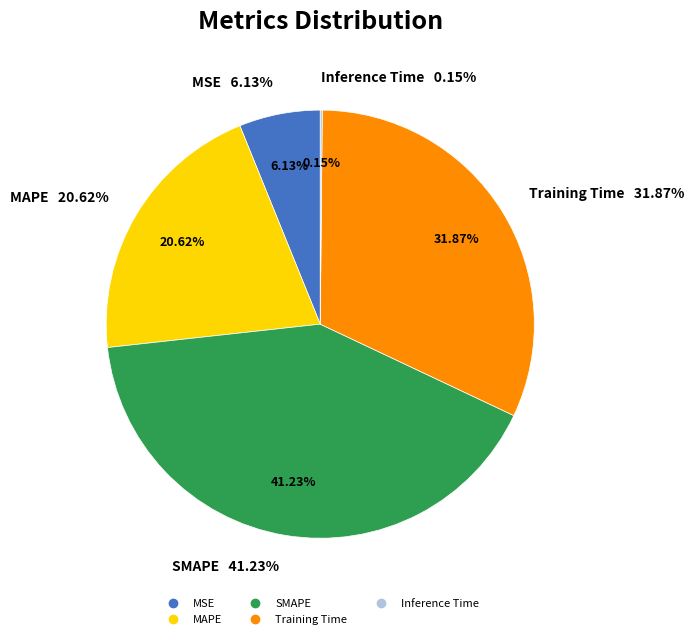

To the nearest percent, what percentage of the pie is SMAPE?

41%